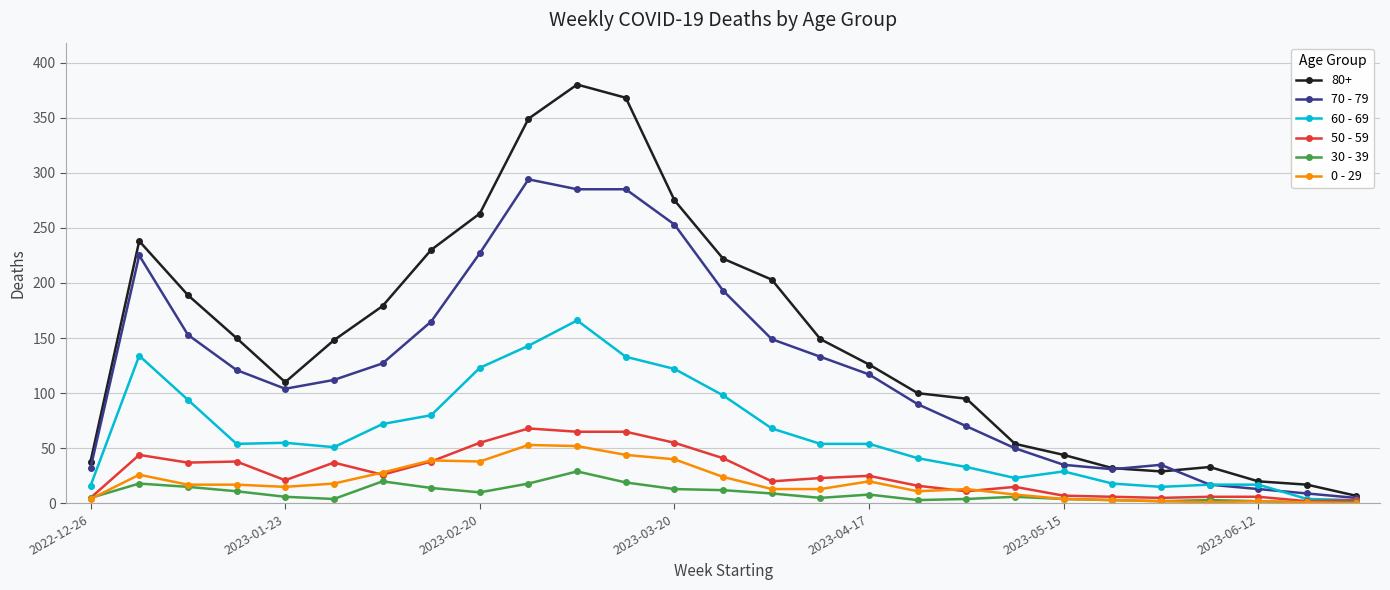

True or false: 80+ has more than 2 interior local peaks.

True